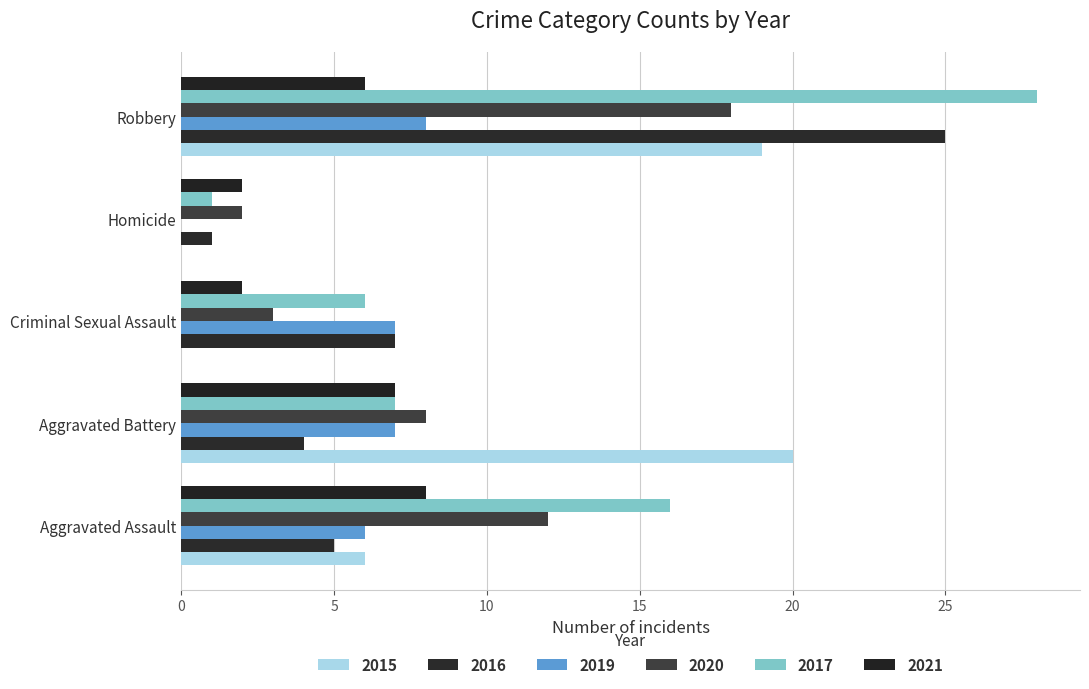

What is the greatest value displayed?

28